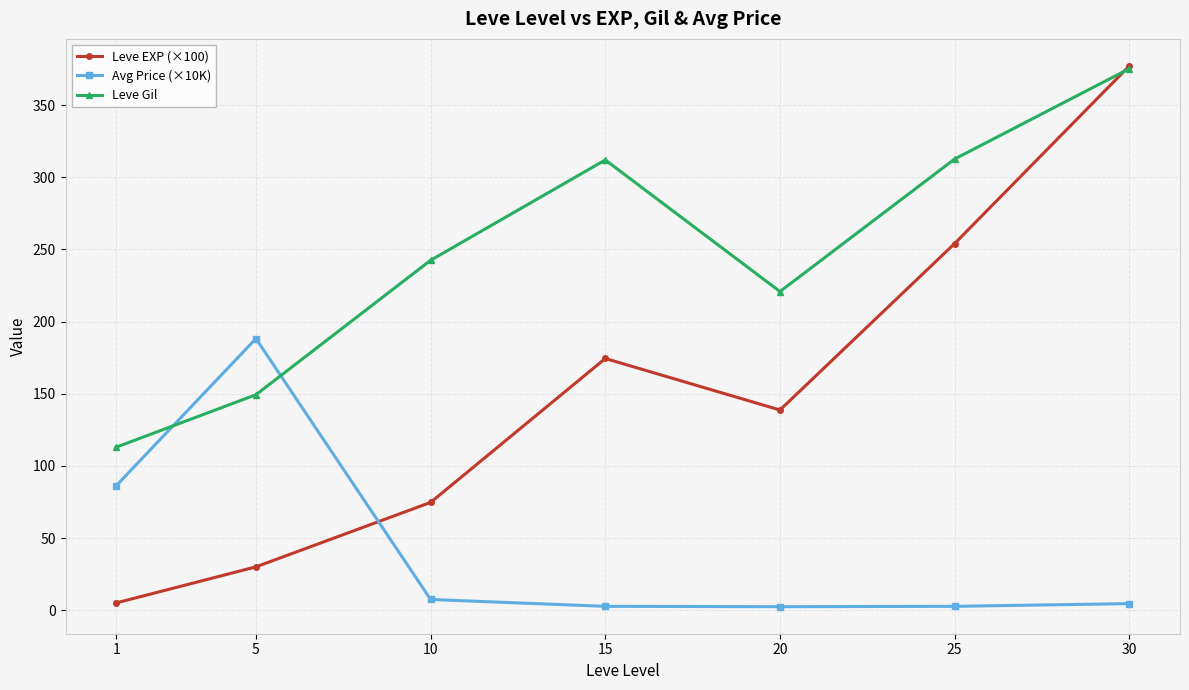

What is the difference between the second highest and minimum values in the Avg Price (×10K) series?

83.8